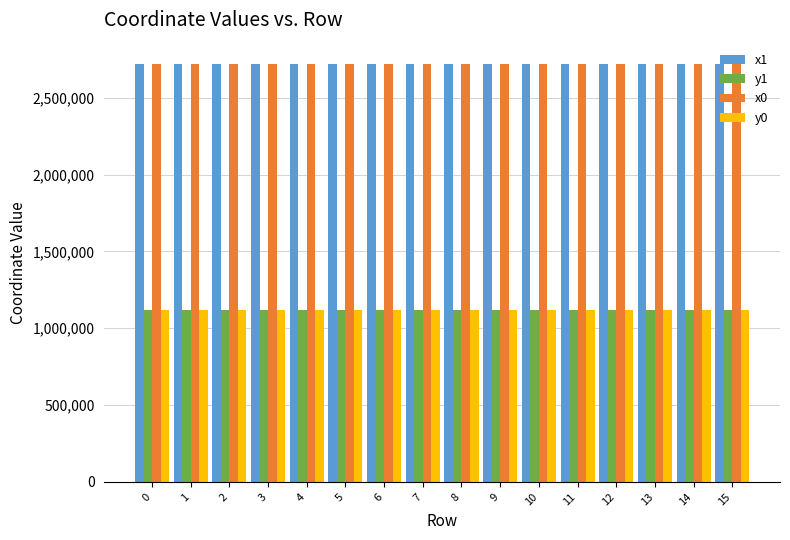

Does the chart contain any negative values?

No